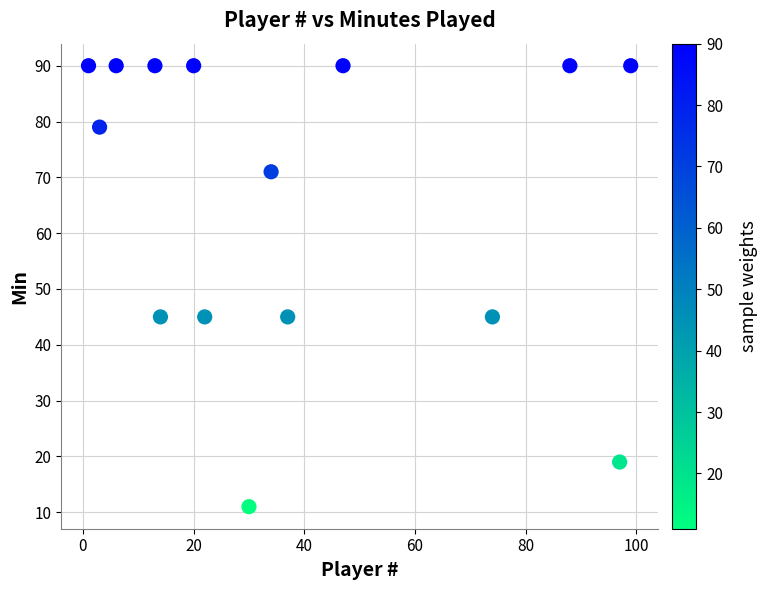

What is the range of X values (max minus min)?

98